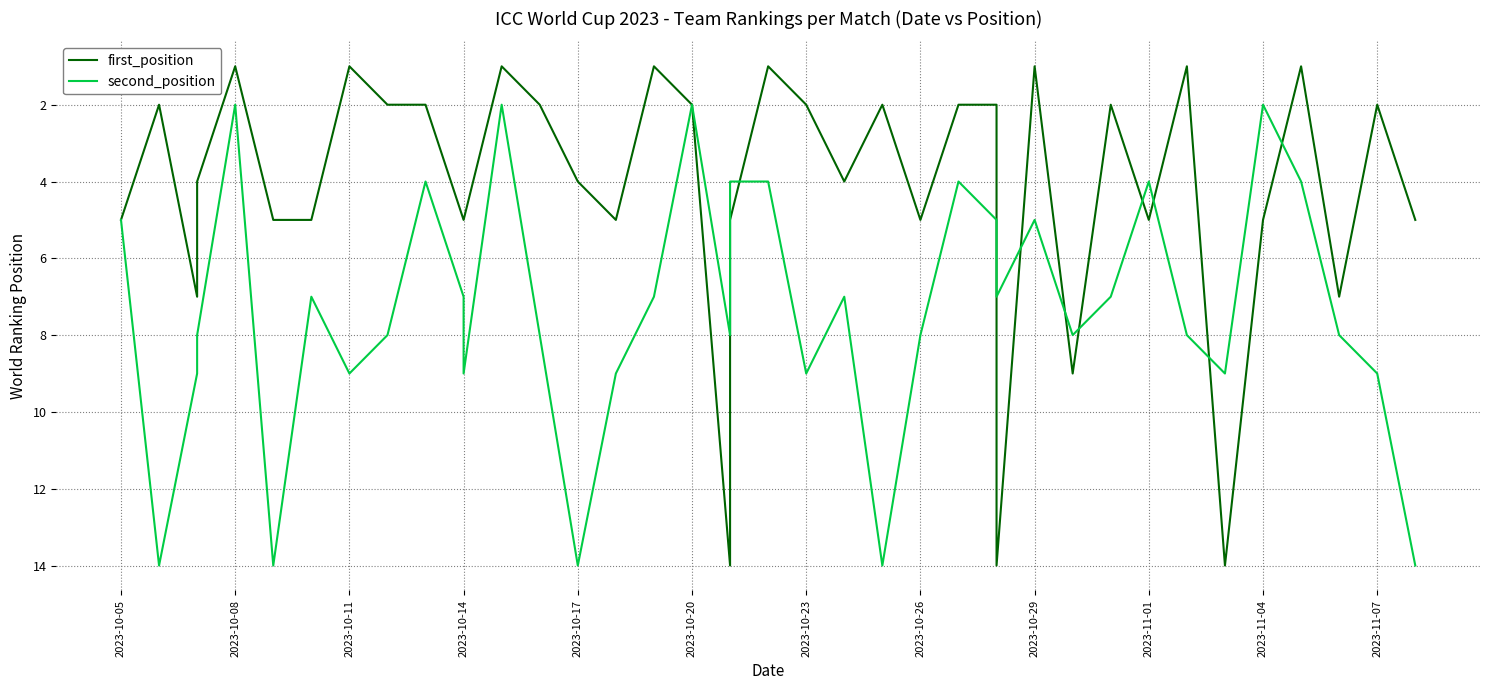

How many lines are shown in the chart?

2